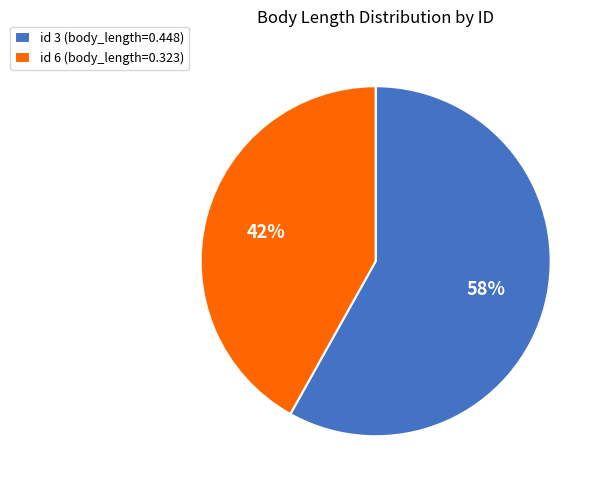

The id 3 (body_length=0.448) slice represents 47% of the pie. True or false?

False